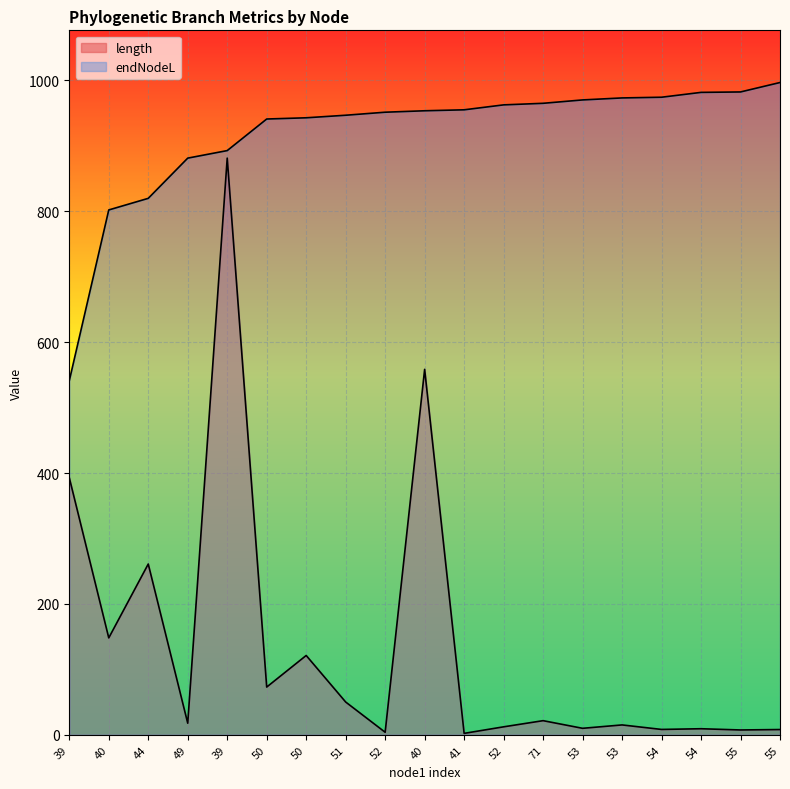

At which category does length reach its first local valley?

40